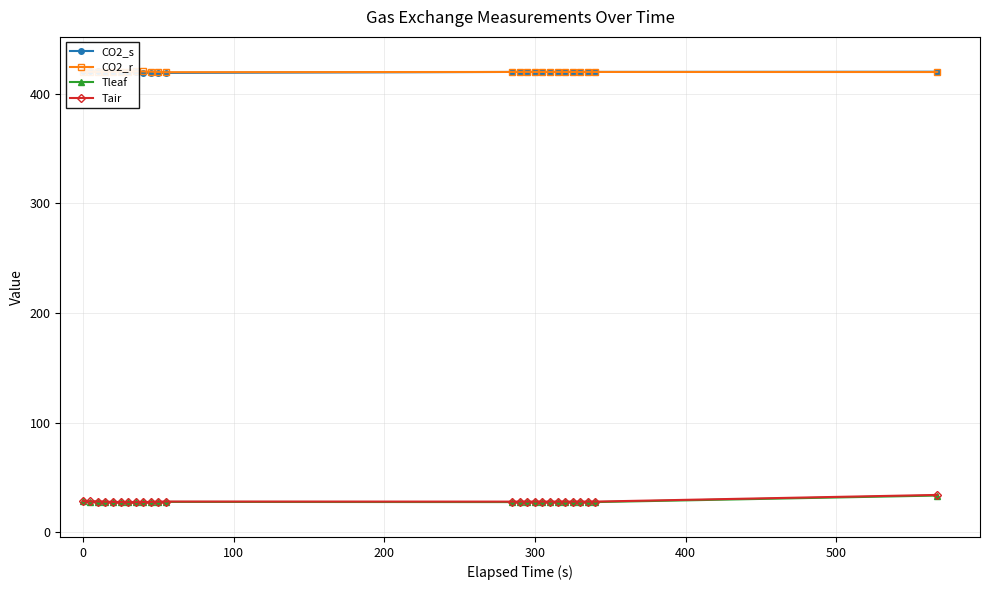

True or false: Tair has more than 0 interior local peaks.

True